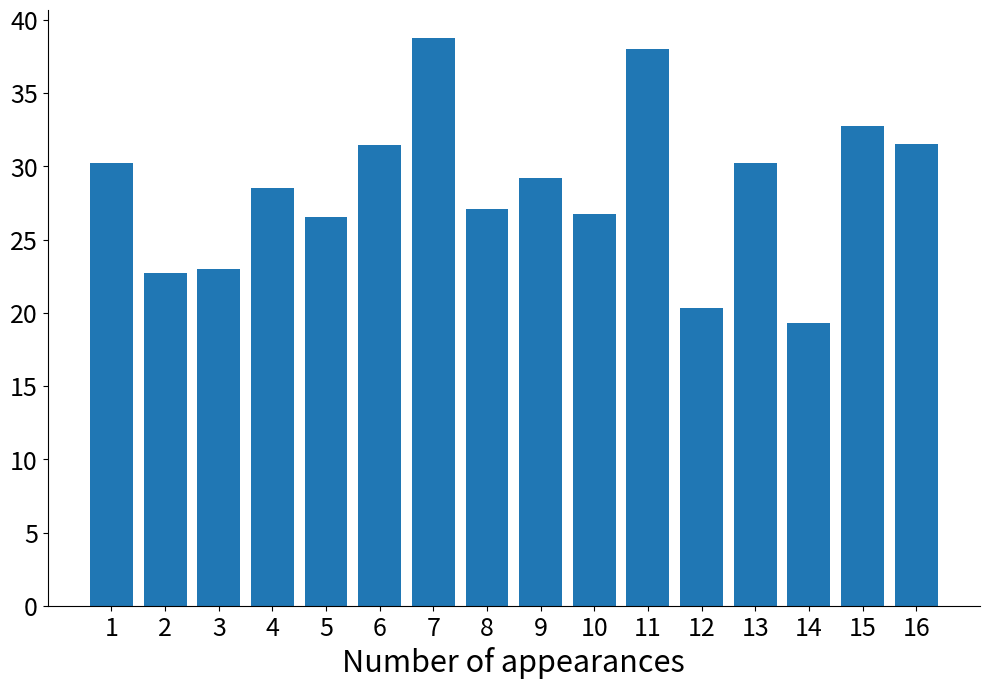

True or false: the data shows 27.1 at 8.

True